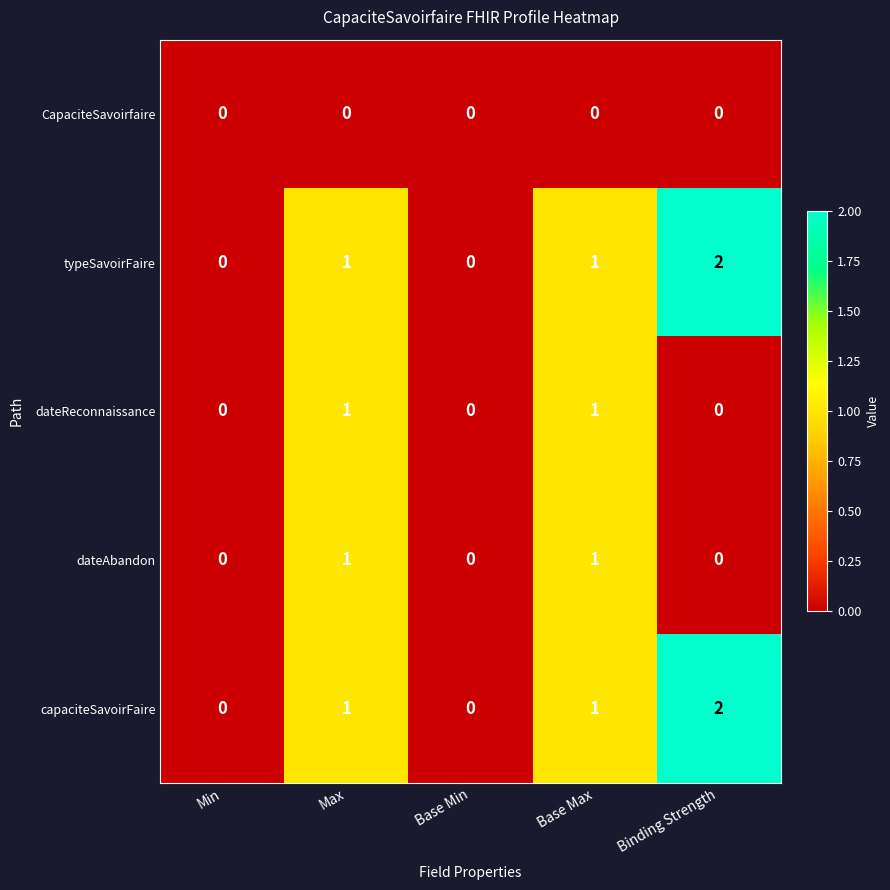

At which label does typeSavoirFaire reach its peak?

Binding Strength